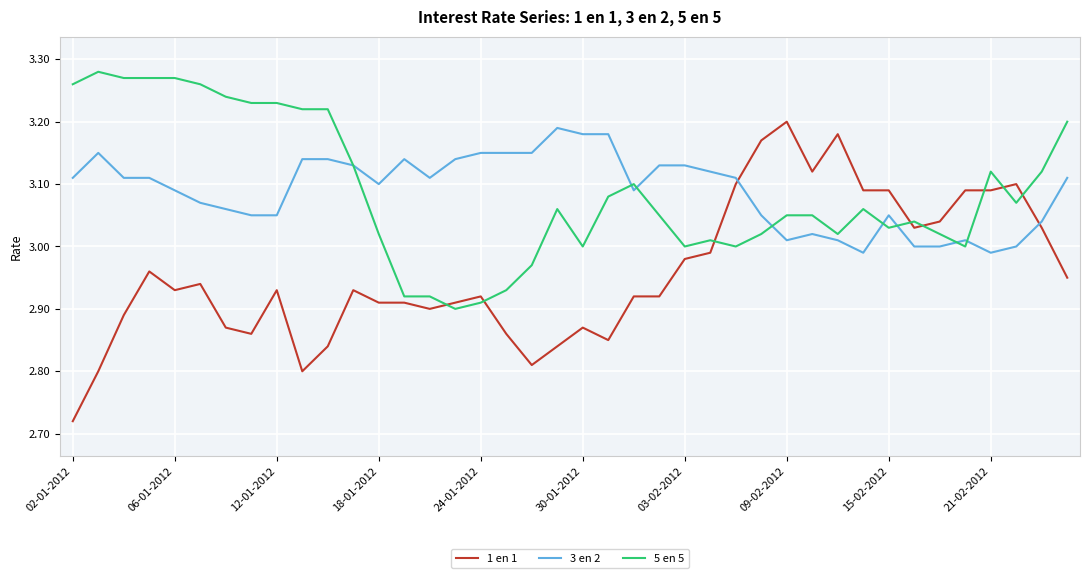

What are all the series names shown in the legend?

1 en 1, 3 en 2, 5 en 5